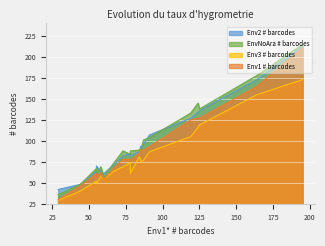

How many interior local valleys does the EnvNoAra # barcodes series have?

7